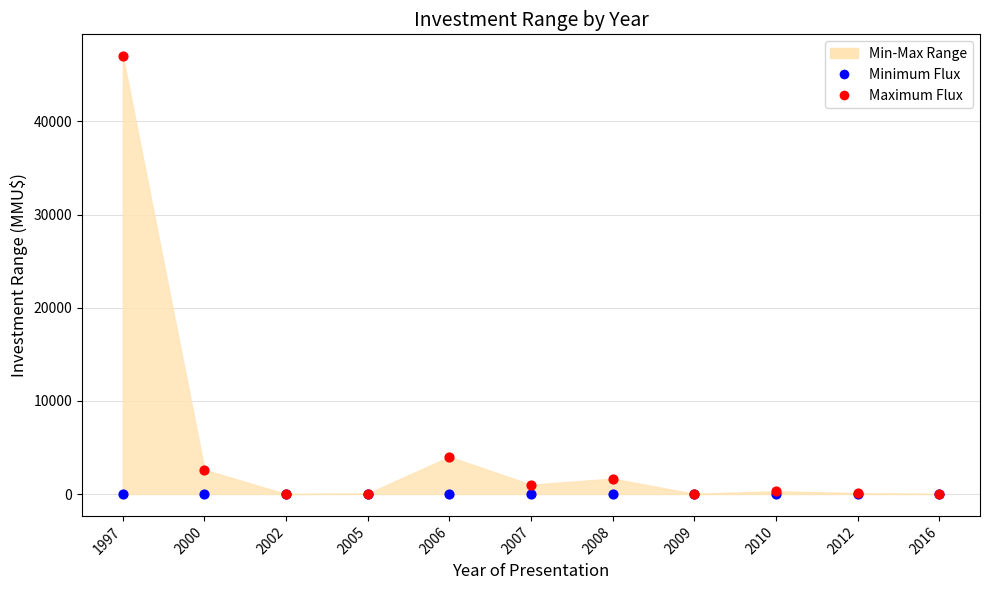

Across all series, what Y value is closest to 23500?

4000